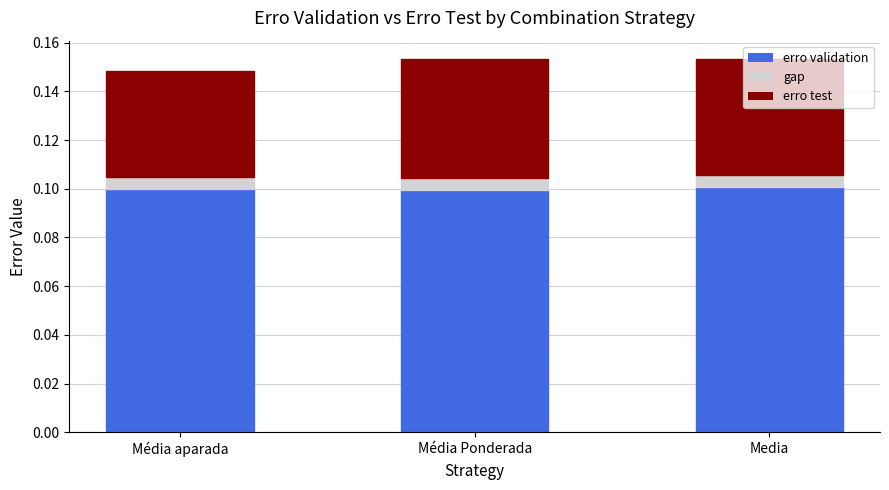

What value does the erro validation series have at Média Ponderada?

0.1